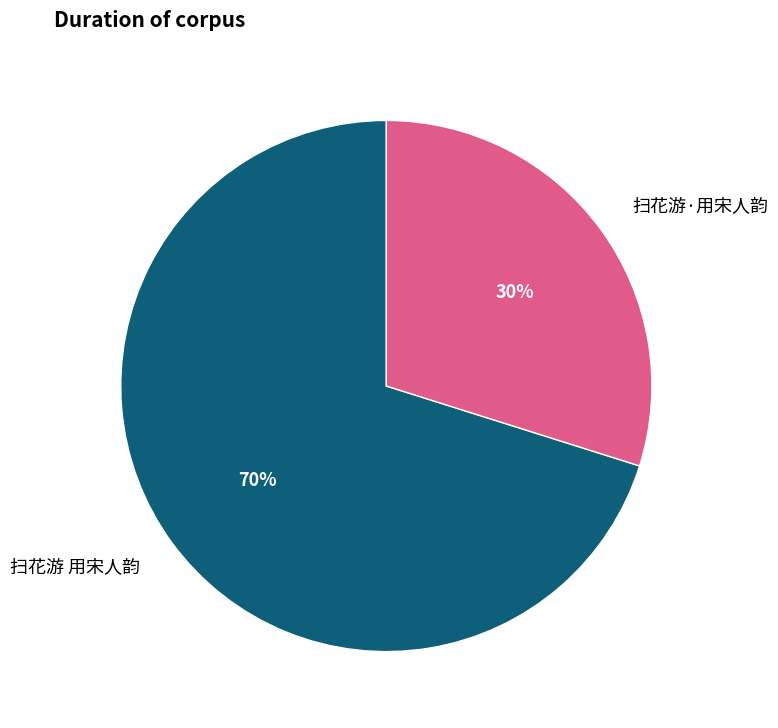

Is there a majority slice in this chart?

Yes